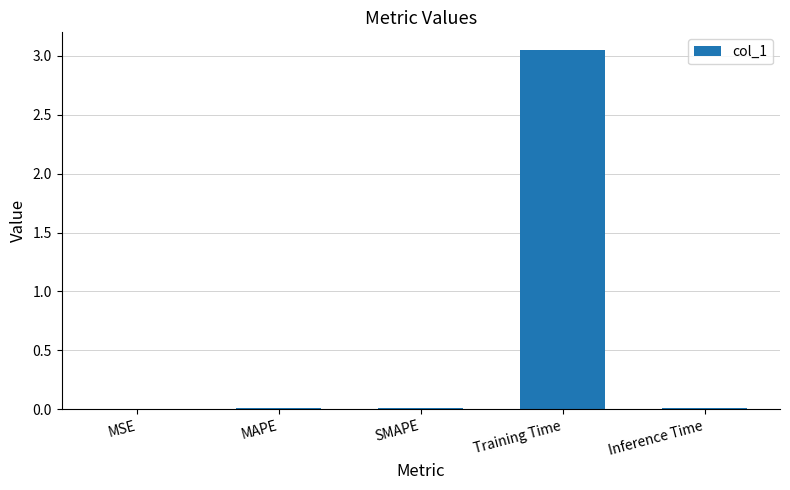

The value at MSE is 0.0. True or false?

True